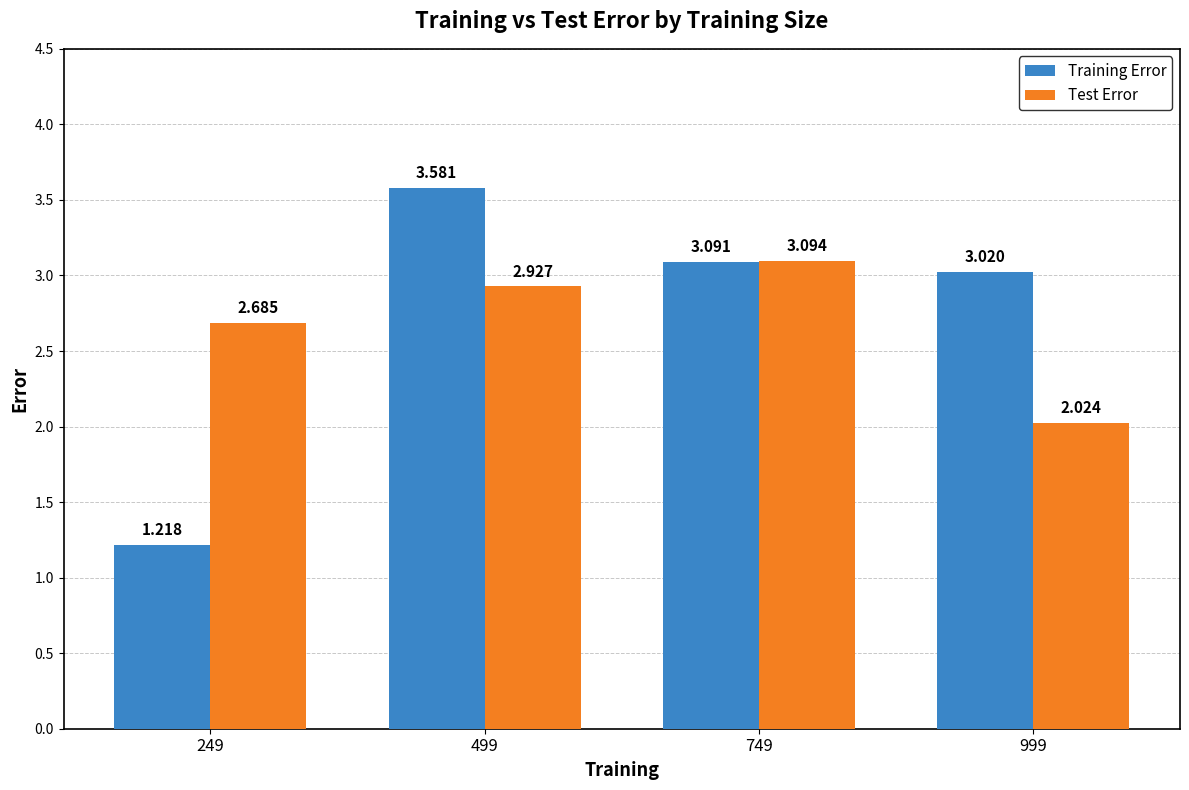

Rank the series at 999 from highest to lowest value.

Training Error, Test Error